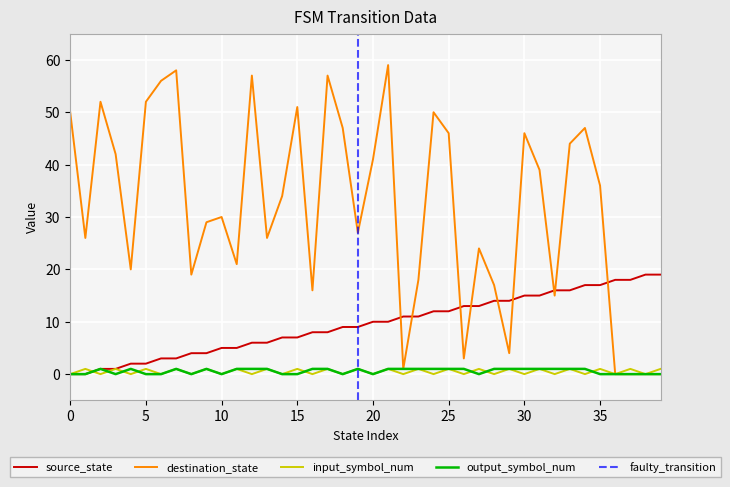

What is the value of the source_state point at the 15th from the left?

7